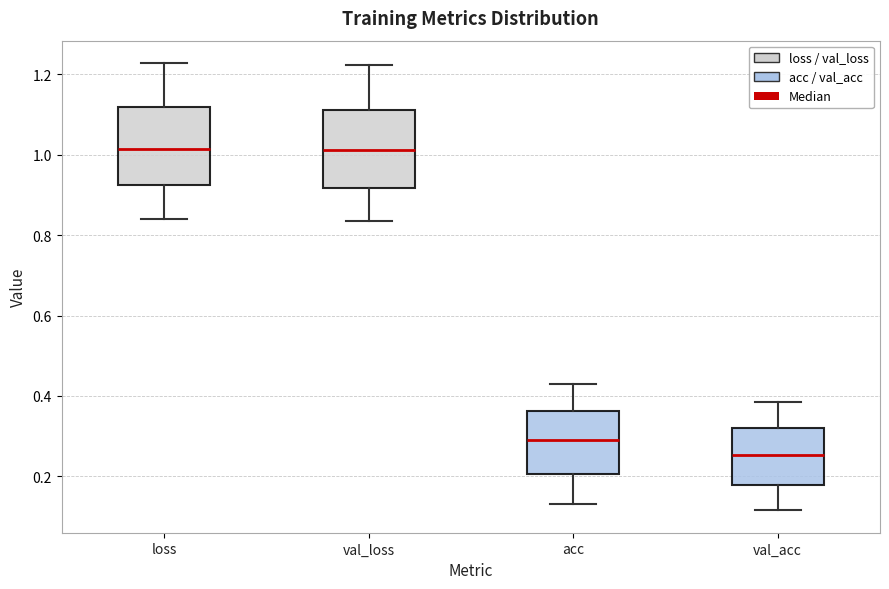

Where does the lower whisker of the box for val_acc end on the y-axis? The values are not printed on the chart, so give them approximately, as read against the axis.

0.12